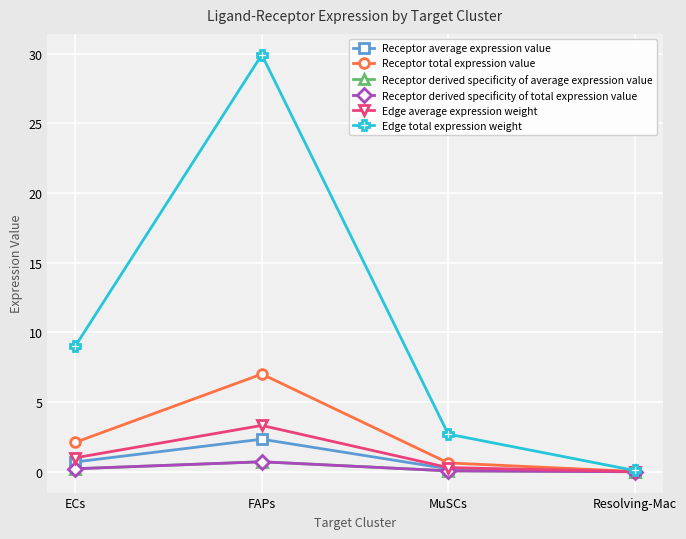

How many interior local peaks does the Receptor derived specificity of total expression value series have?

1